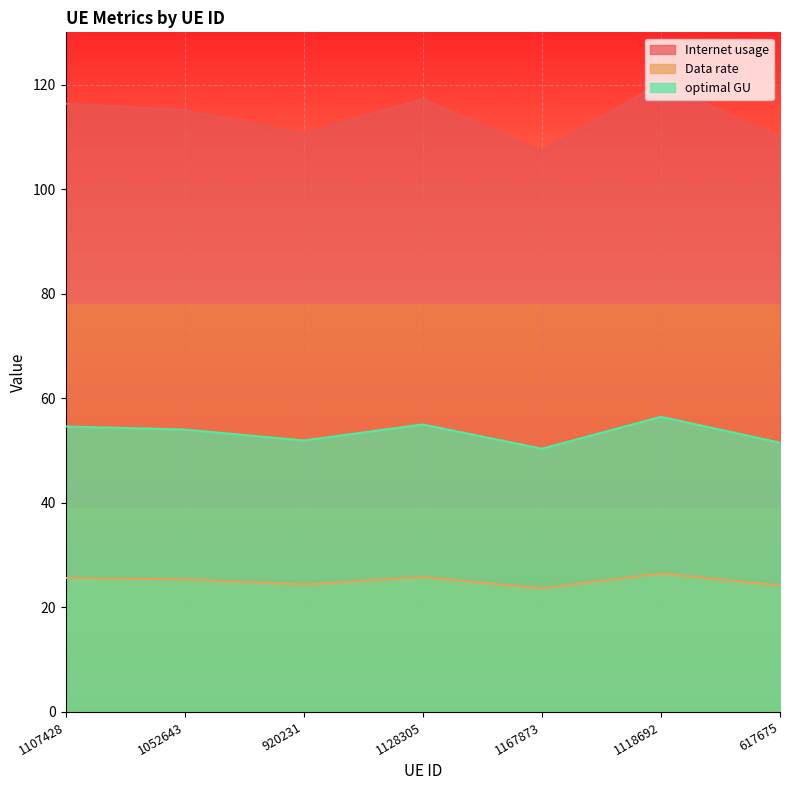

What is the label of the 3rd point from the right?

1167873